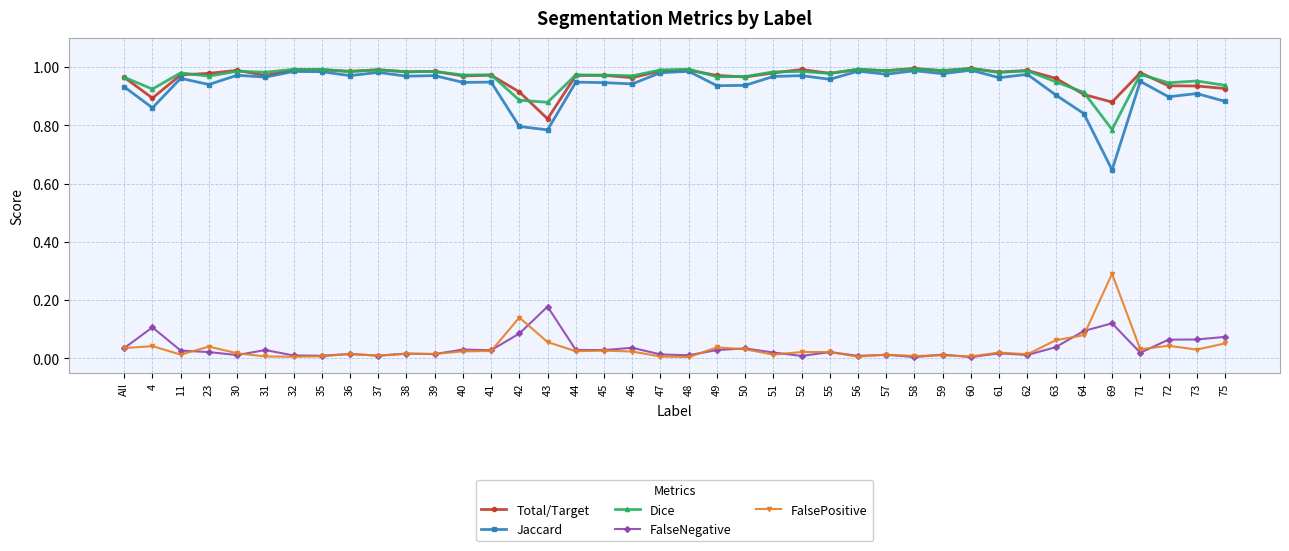

At which label does Total/Target reach its minimum?

43